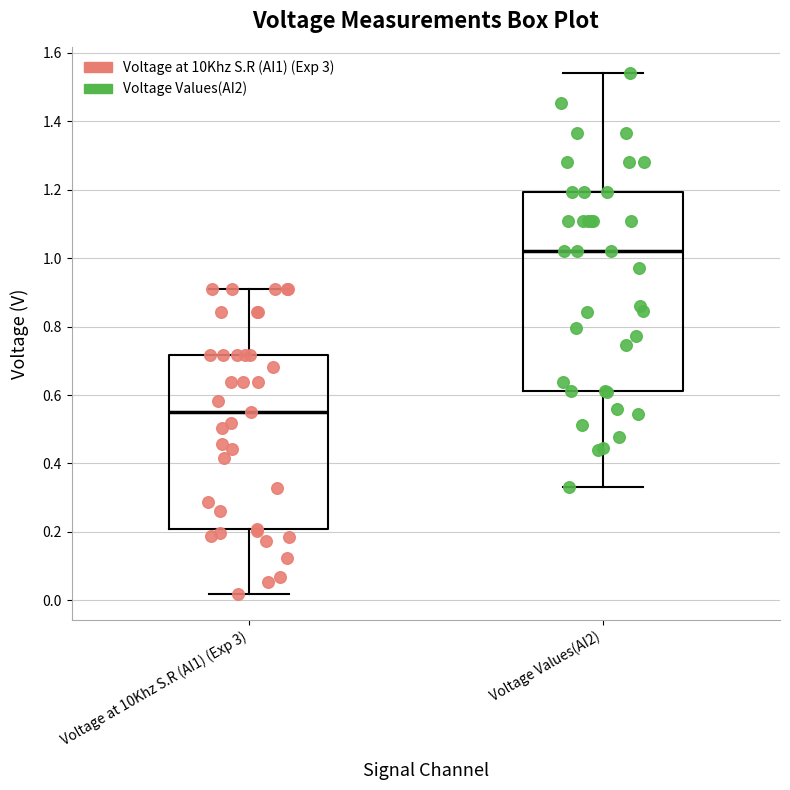

Reading left to right, read every box against the y-axis: the position of its median line, the range the box covers, and the ends of its whiskers. The values are not printed on the chart, so give them approximately, as read against the axis.

Voltage at 10Khz S.R (AI1) (Exp 3): median 0.54, box 0.20 to 0.72, whiskers 0.02 to 0.92
Voltage Values(AI2): median 1.02, box 0.62 to 1.20, whiskers 0.34 to 1.54